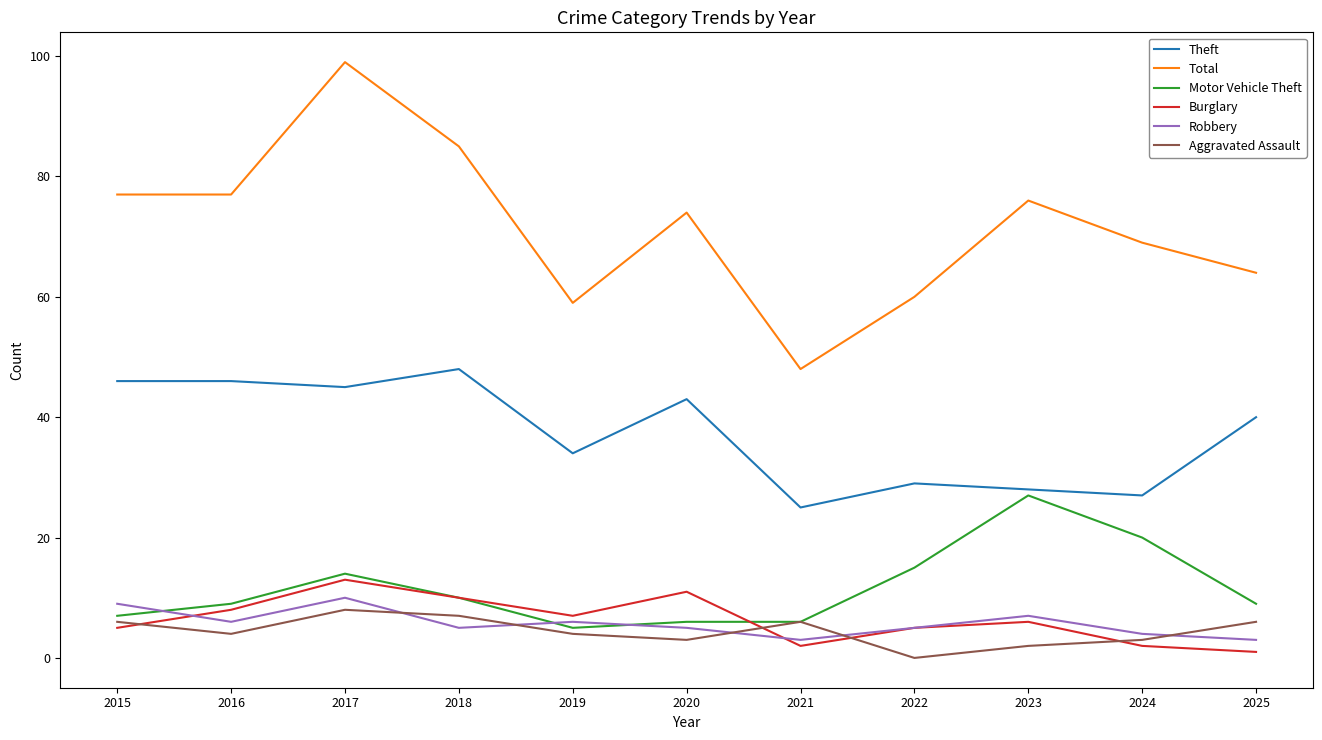

What are all the series names shown in the legend?

Theft, Total, Motor Vehicle Theft, Burglary, Robbery, Aggravated Assault